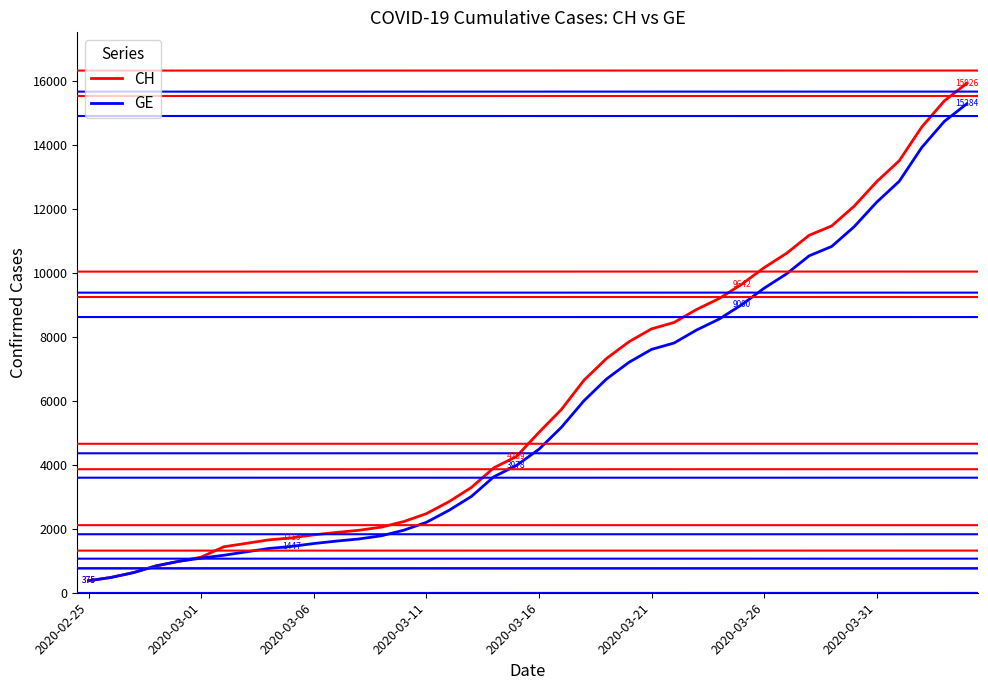

What is the smallest value displayed?

375